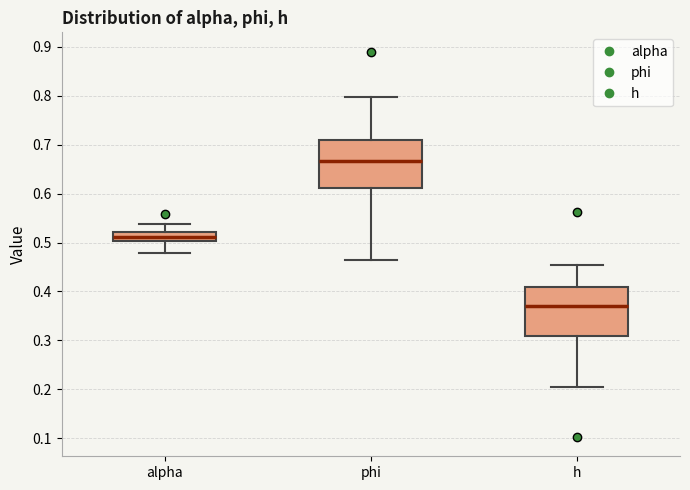

Reading left to right, read every box against the y-axis: the position of its median line, the range the box covers, and the ends of its whiskers. The values are not printed on the chart, so give them approximately, as read against the axis.

alpha: median 0.51, box 0.50 to 0.52, whiskers 0.48 to 0.54
phi: median 0.67, box 0.61 to 0.71, whiskers 0.46 to 0.80
h: median 0.37, box 0.31 to 0.41, whiskers 0.20 to 0.45